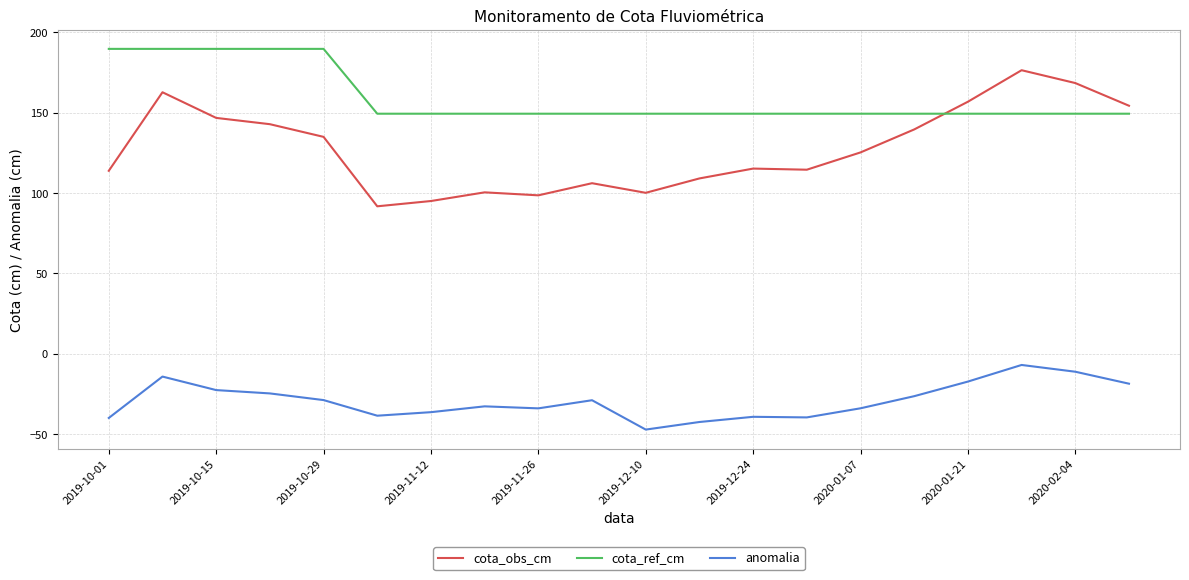

What are all the series names shown in the legend?

cota_obs_cm, cota_ref_cm, anomalia